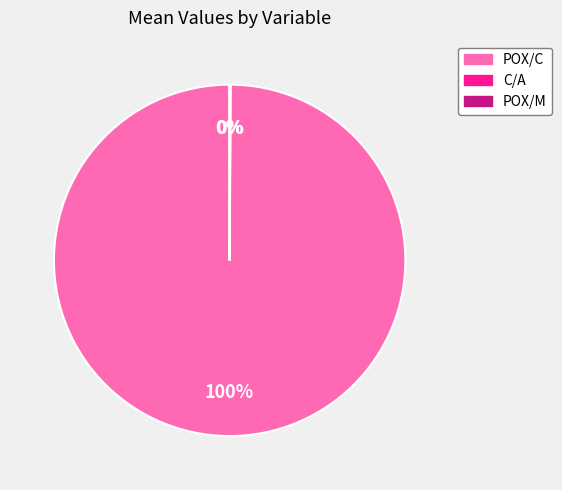

To the nearest percent, what is the average slice percentage?

33%